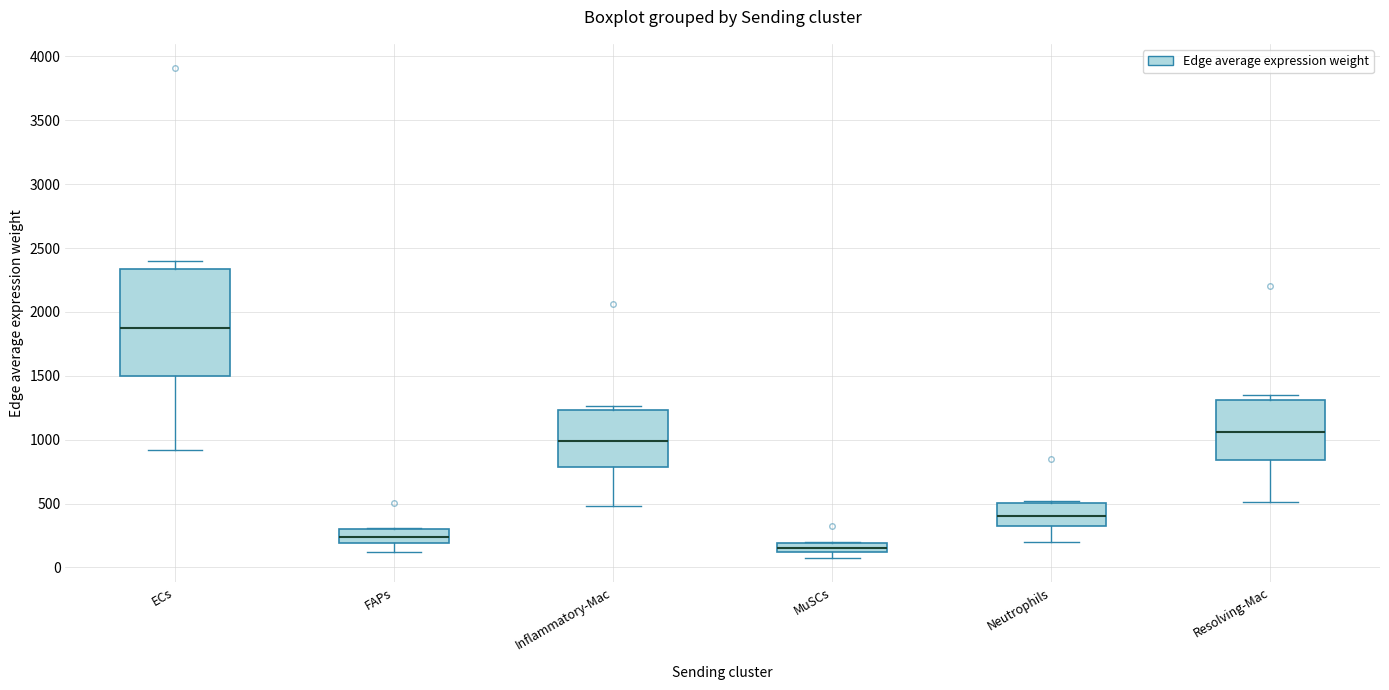

Which box is the tallest, from its lower edge to its upper edge?

ECs